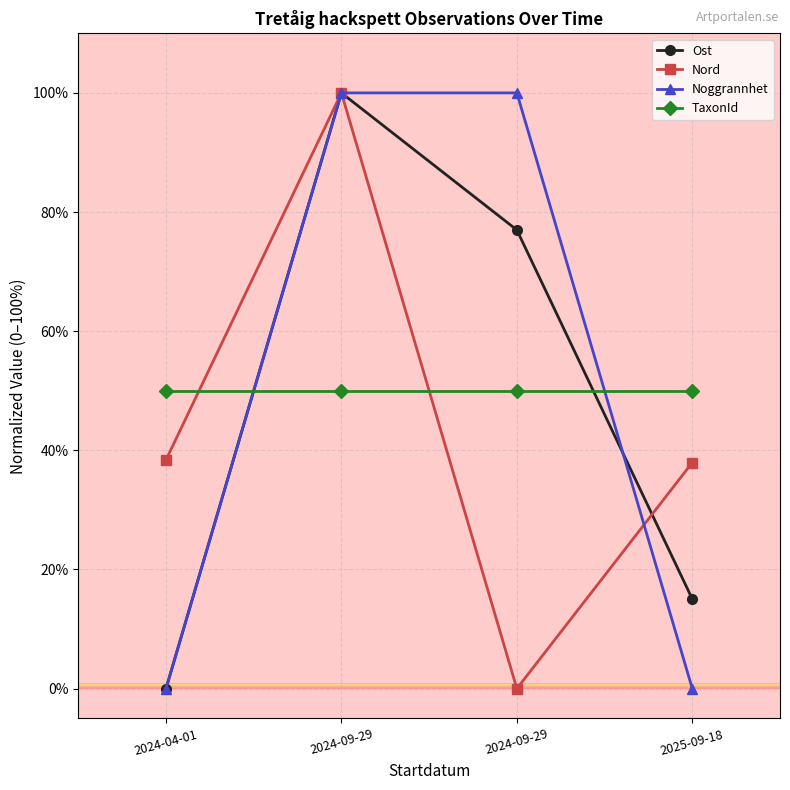

How many lines are shown in the chart?

4